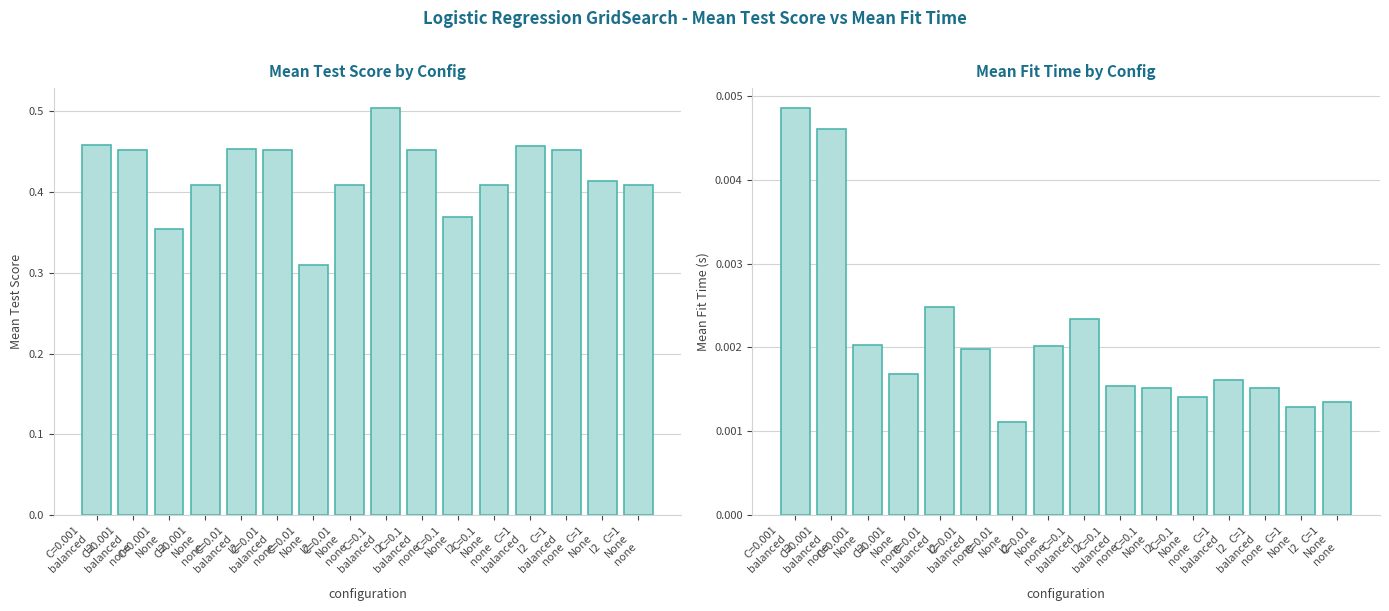

What are all the series names shown in the legend?

mean_test_score, mean_fit_time